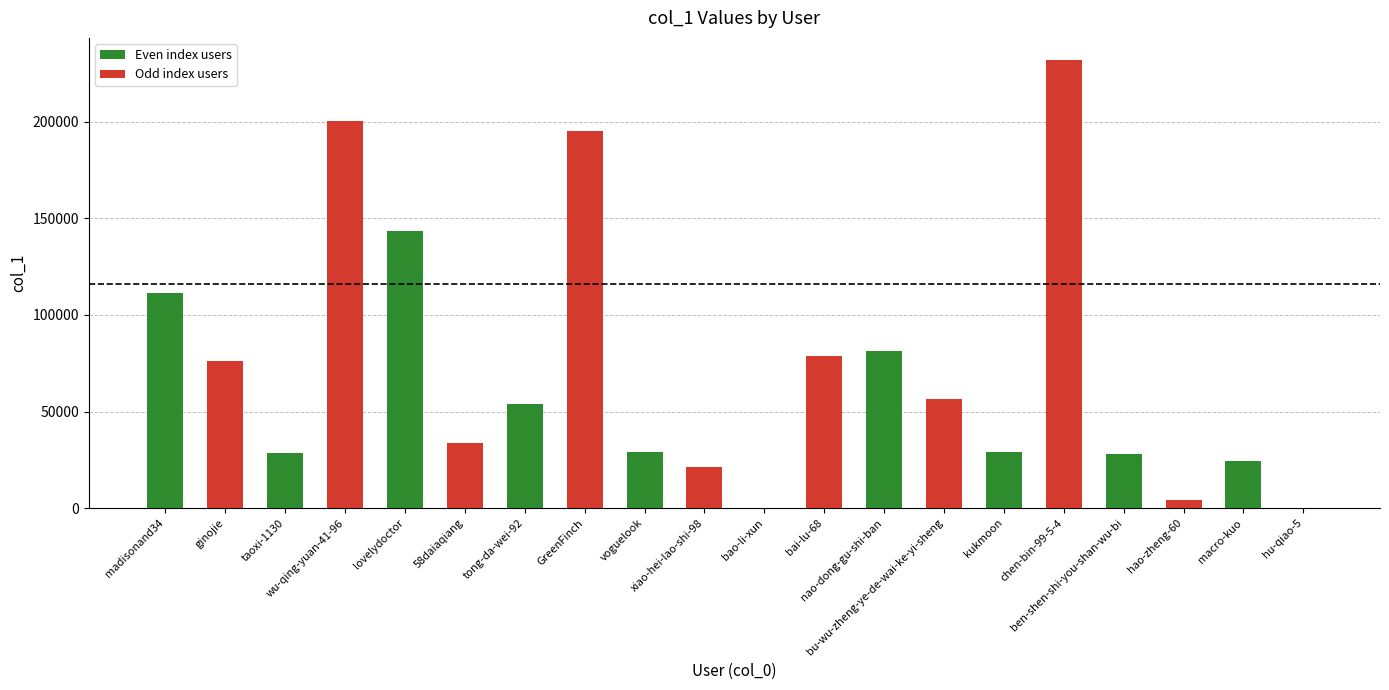

What position from the right is madisonand34?

20